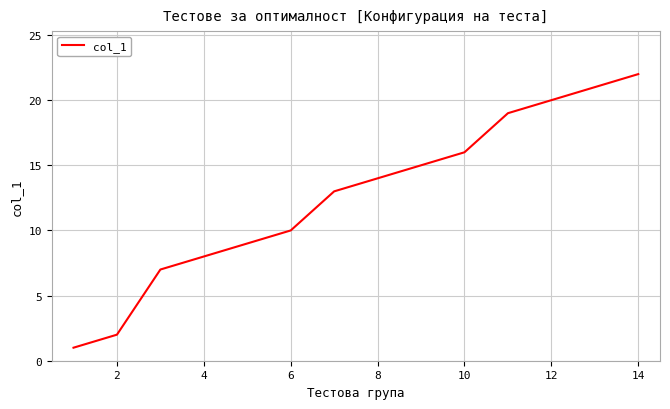

What is the maximum value shown in the chart?

22